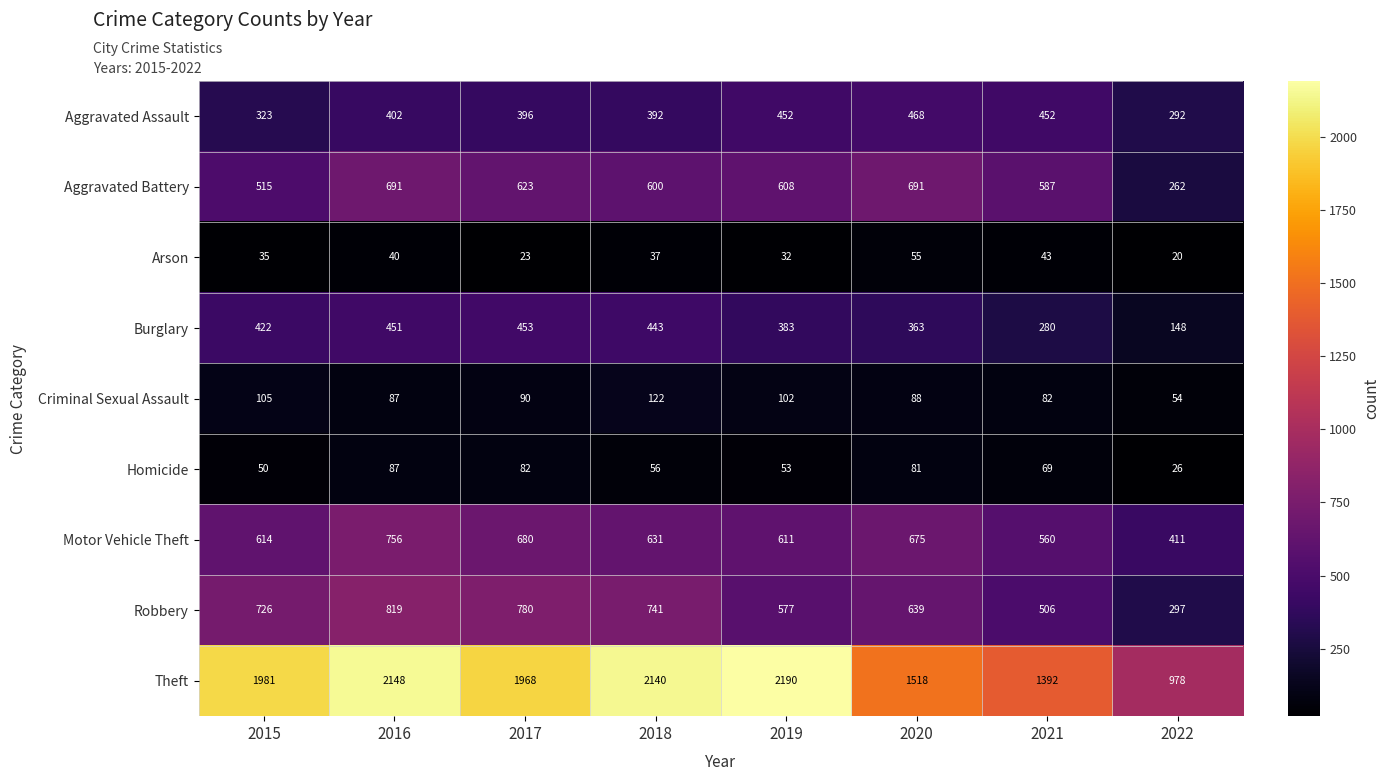

How many categories are shown in the chart?

8